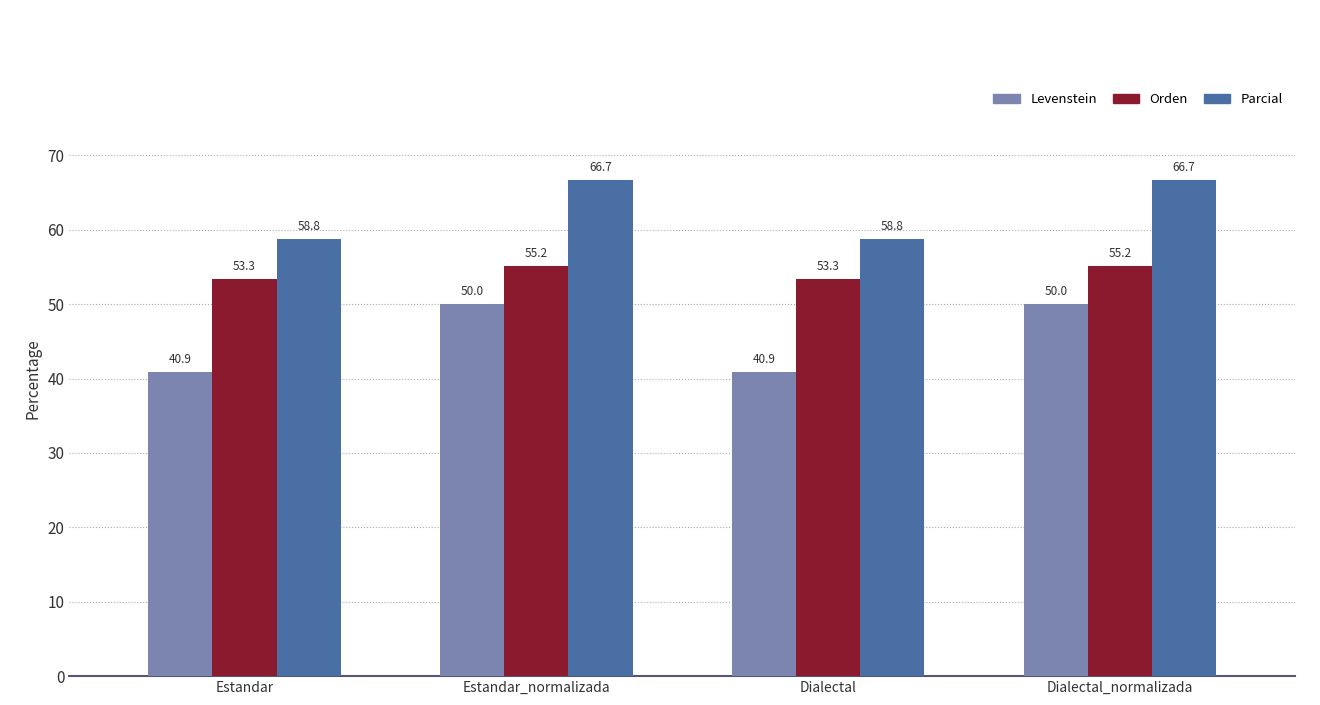

Which series has the widest spread of values?

Levenstein